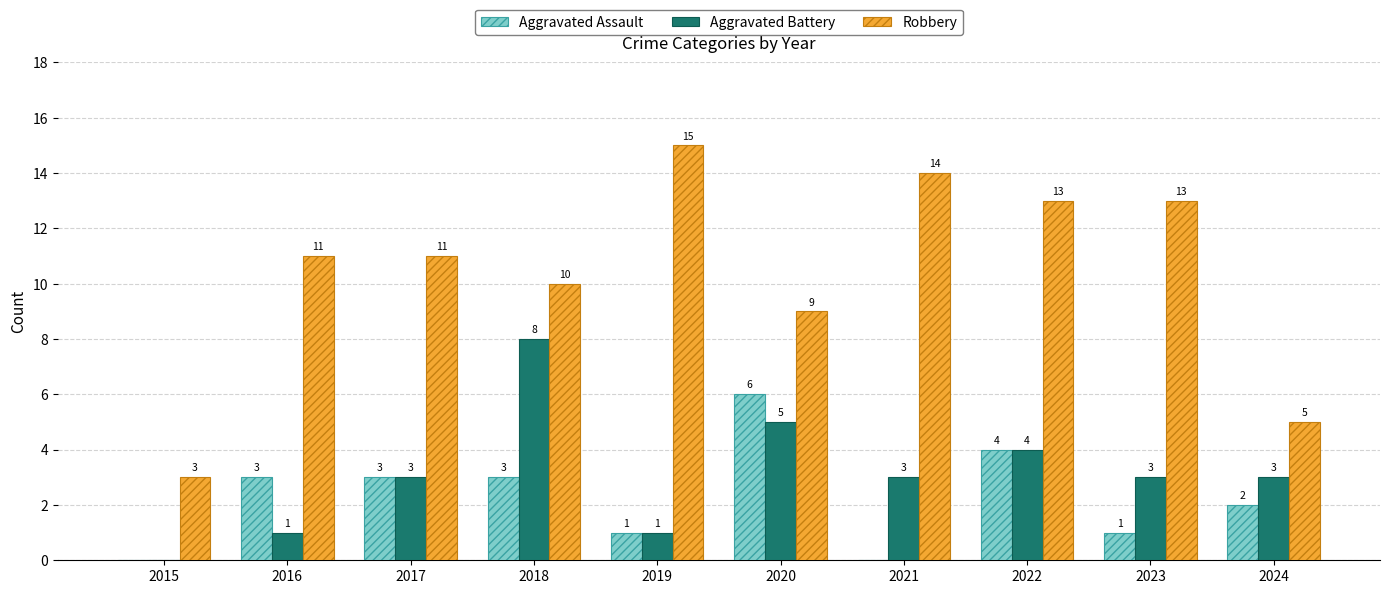

What is the sum of the Aggravated Assault values at 2020 and 2016?

9